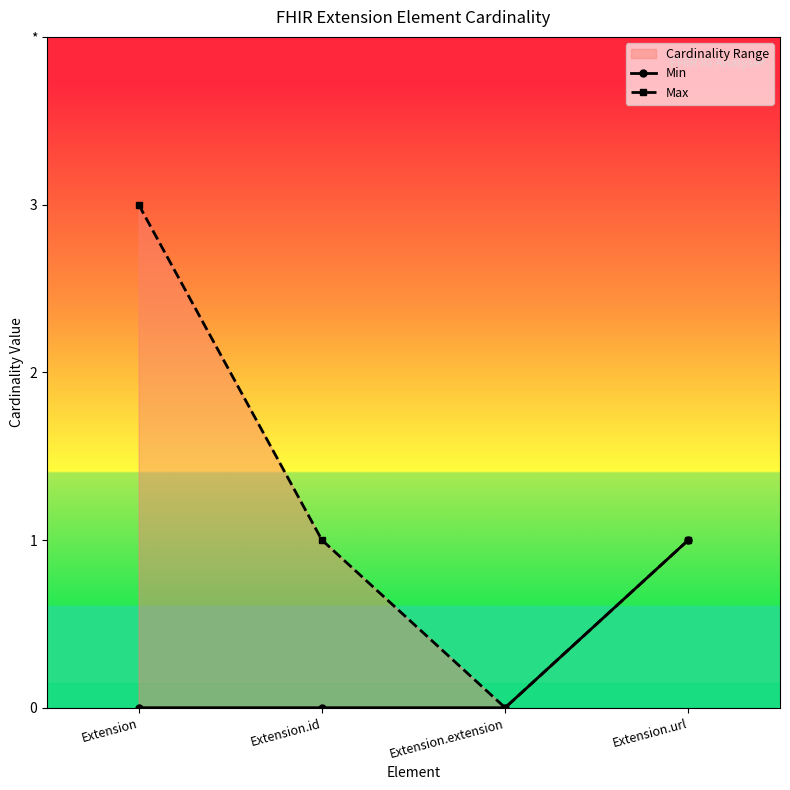

Is it true that Max equals 3 at Extension?

True